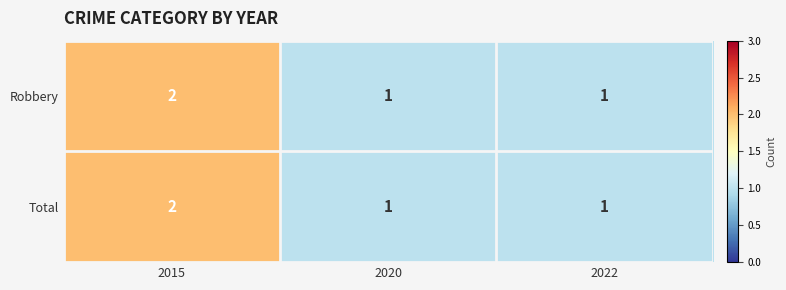

Which category has the highest value across all series?

2015